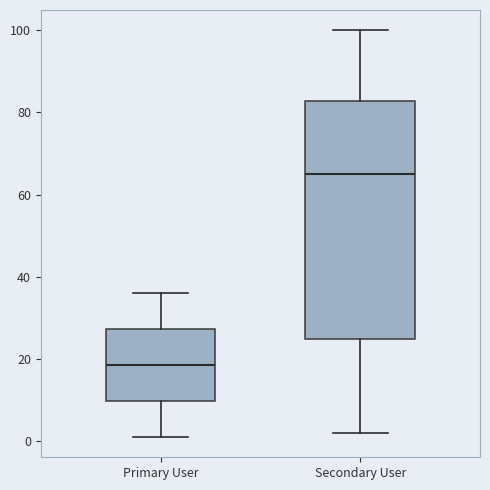

Reading left to right, transcribe this box plot: for each box, give where its median line is, the range the box spans, and where its two whiskers end, as read against the y-axis. The values are not printed on the chart, so give them approximately, as read against the axis.

Primary User: median 18, box 10 to 28, whiskers 2 to 36
Secondary User: median 66, box 24 to 82, whiskers 2 to 100